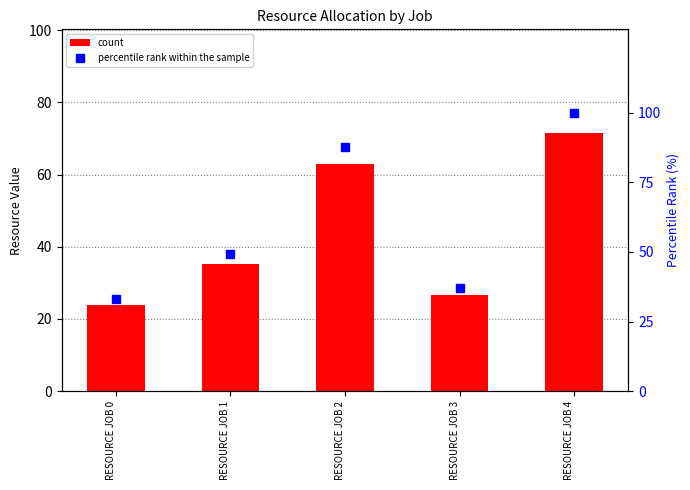

Which series has the largest total across all categories?

percentile rank within the sample